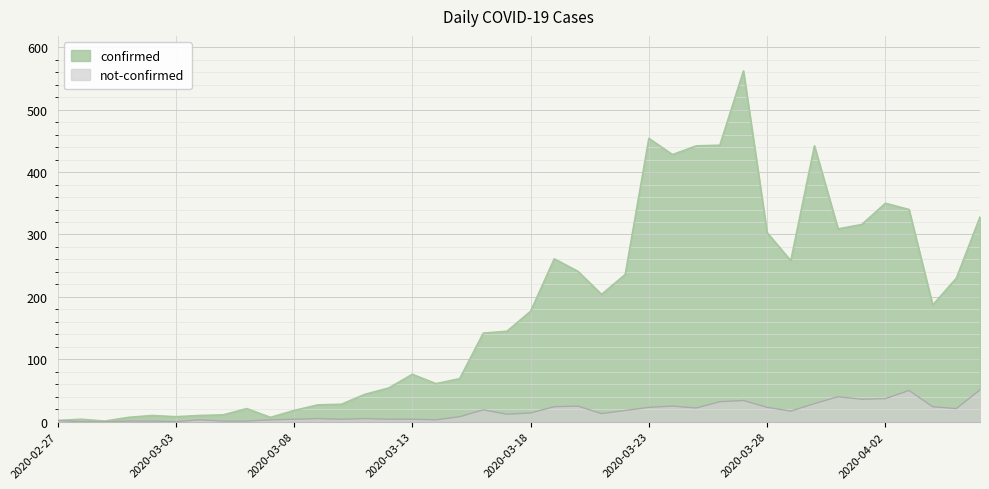

At which label is not-confirmed closest to 25?

2020-03-20